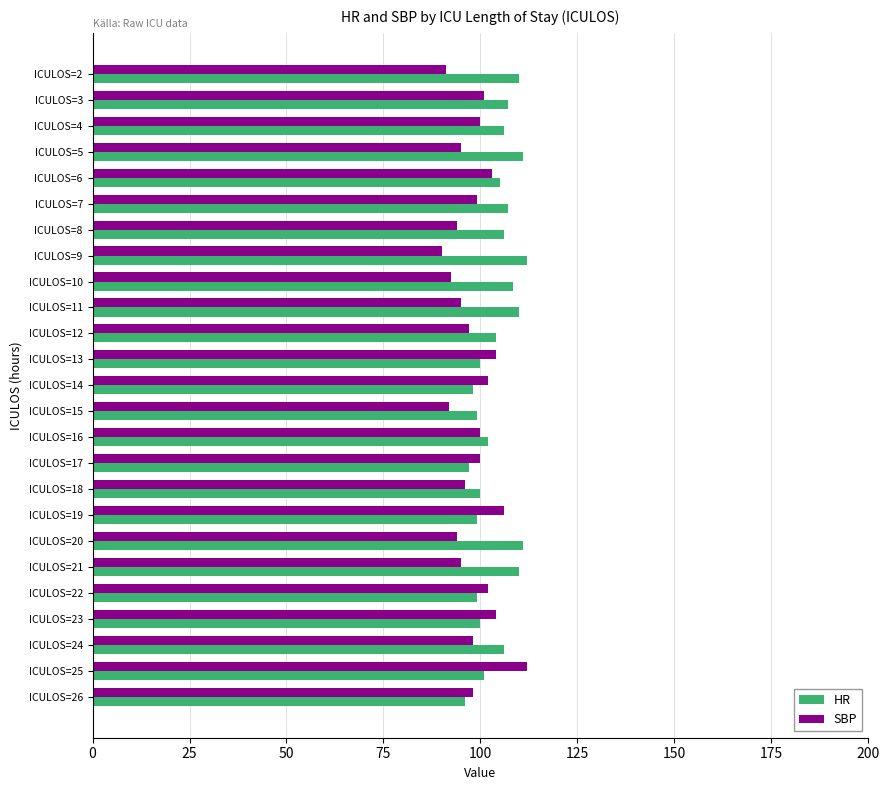

What is the total value across all series at ICULOS=15?

191.0